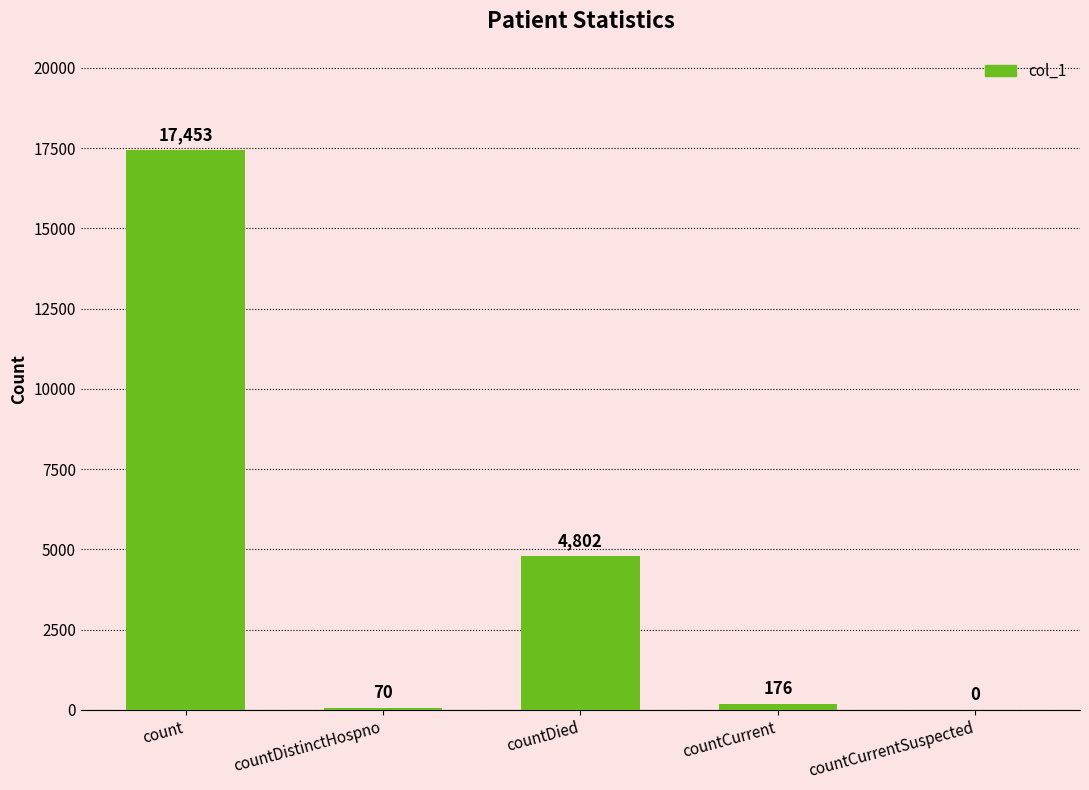

What is the greatest value displayed?

17453